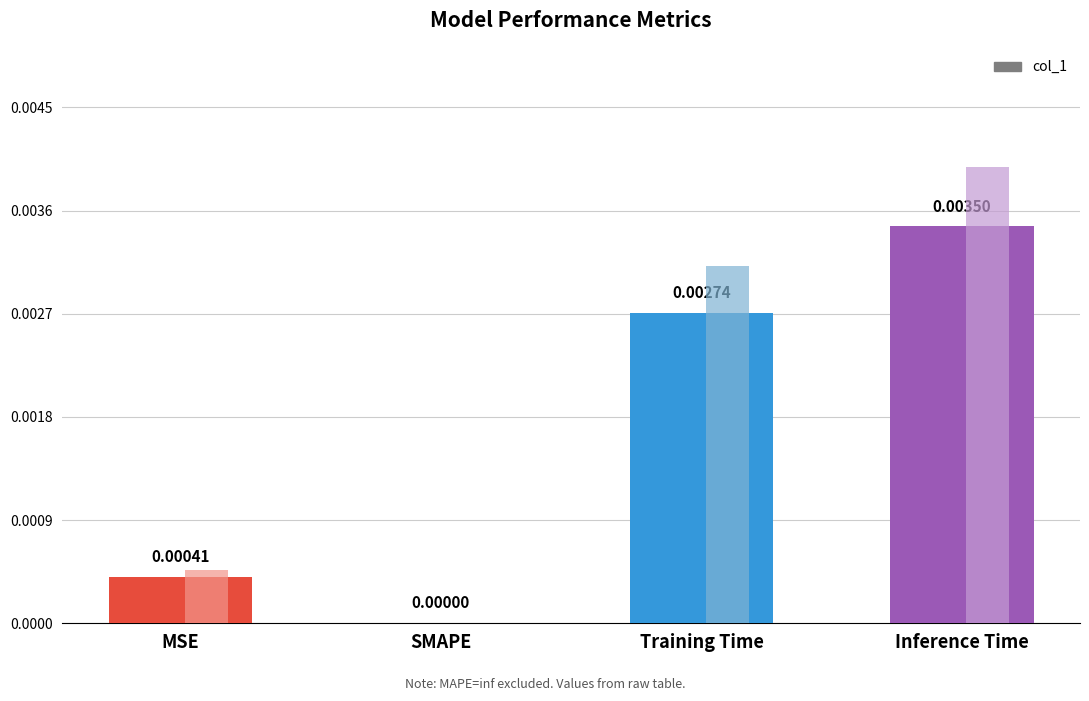

List the labels in order of value, largest first.

Inference Time, Training Time, MSE, SMAPE